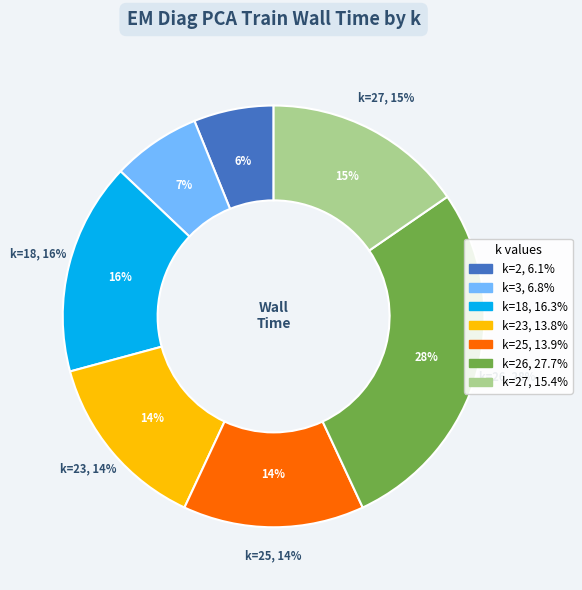

Which has a higher value, 25 or 23?

25